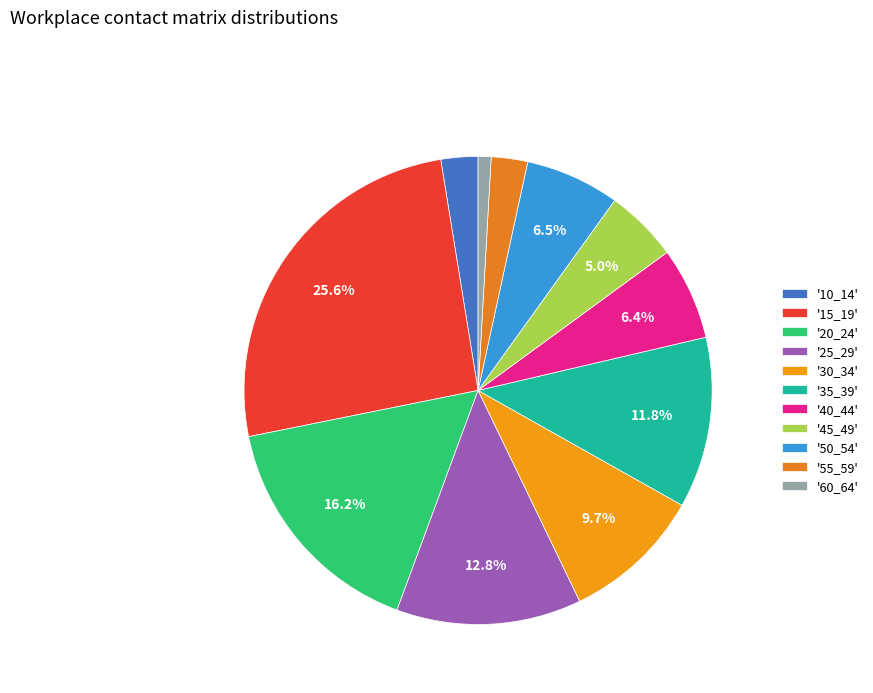

Count the number of slices in the pie.

11